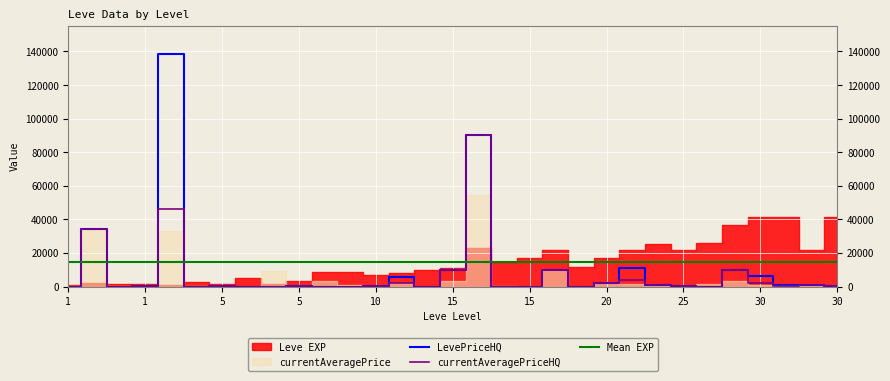

Where is LevePriceHQ nearest to the value 69318?

15